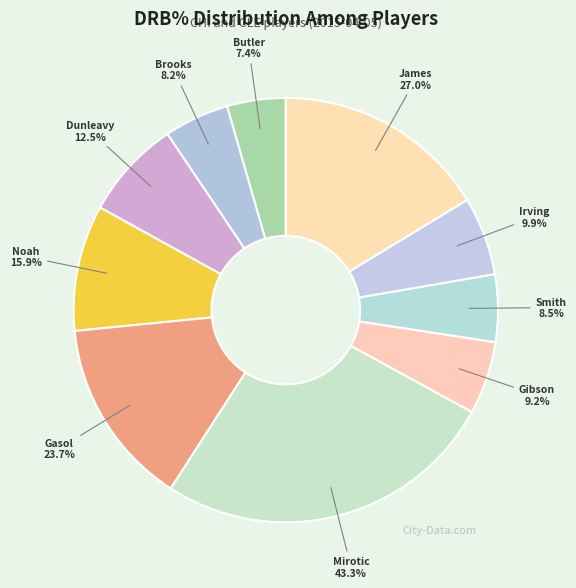

Between LeBron James and Aaron Brooks, which is larger?

LeBron James